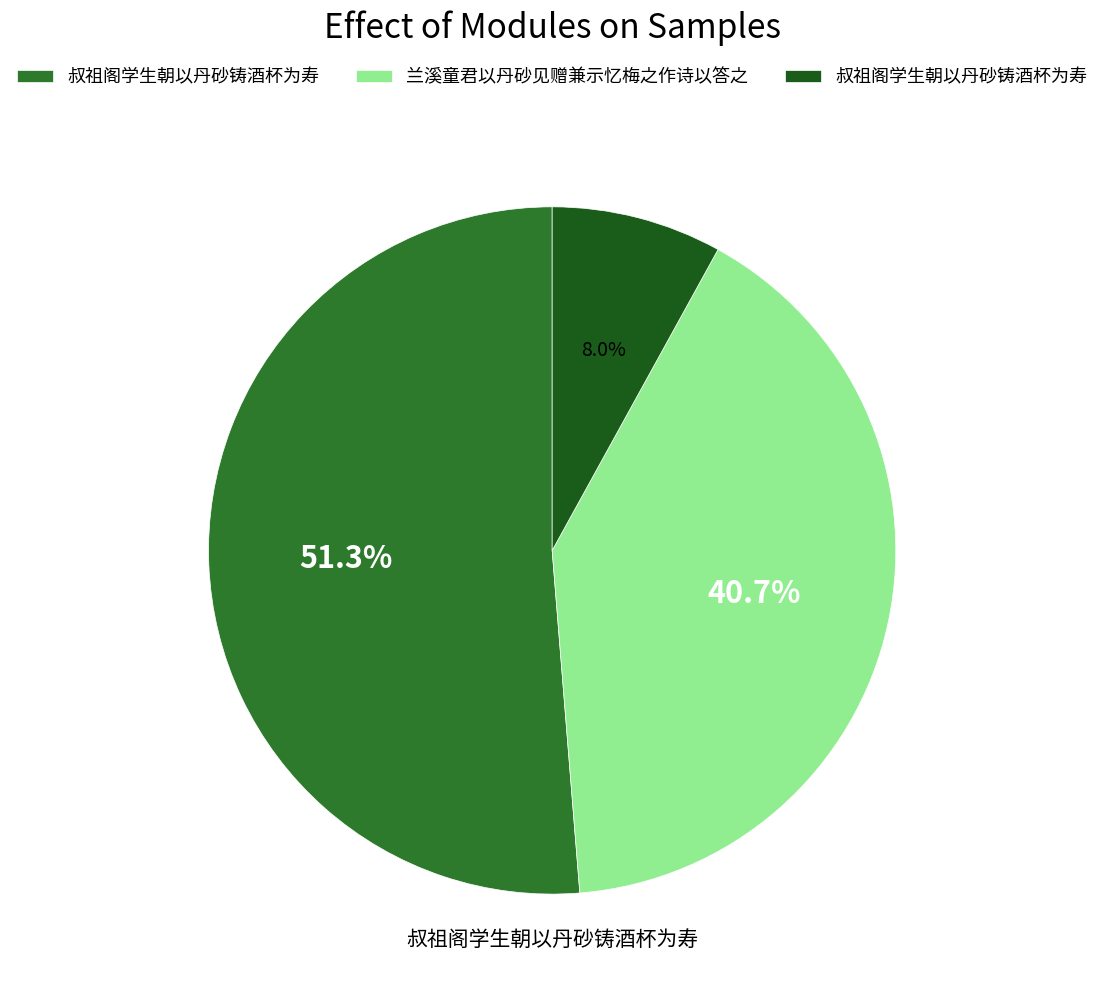

Is there any slice that represents more than half of the pie?

Yes